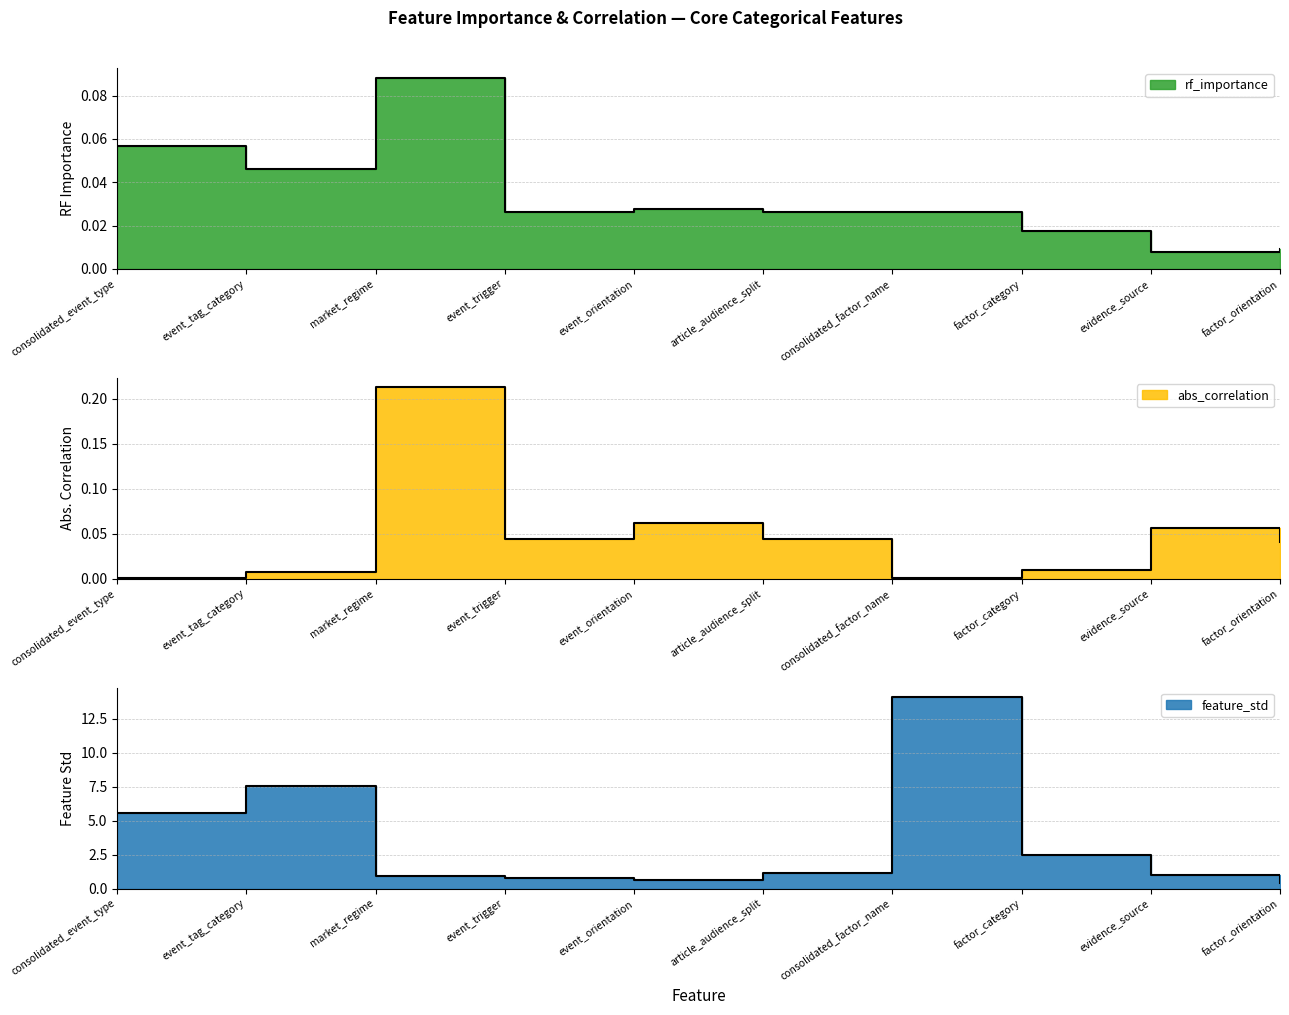

Reading right to left, extract all data points from this chart.

rf_importance: factor_orientation=0.0	evidence_source=0.0	factor_category=0.0	consolidated_factor_name=0.0	article_audience_split=0.0	event_orientation=0.0	event_trigger=0.0	market_regime=0.1	event_tag_category=0.0	consolidated_event_type=0.1
abs_correlation: factor_orientation=0.0	evidence_source=0.1	factor_category=0.0	consolidated_factor_name=0.0	article_audience_split=0.0	event_orientation=0.1	event_trigger=0.0	market_regime=0.2	event_tag_category=0.0	consolidated_event_type=0.0
feature_std: factor_orientation=0.4	evidence_source=1.0	factor_category=2.5	consolidated_factor_name=14.1	article_audience_split=1.1	event_orientation=0.6	event_trigger=0.8	market_regime=0.9	event_tag_category=7.5	consolidated_event_type=5.5